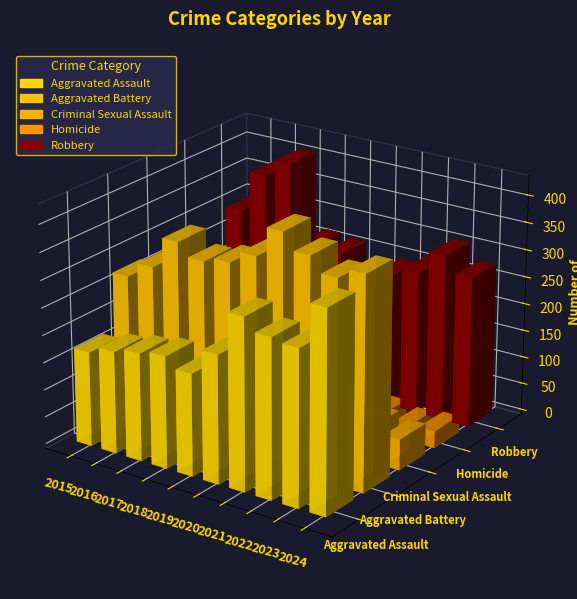

At which category does the chart reach its minimum across all series?

2015